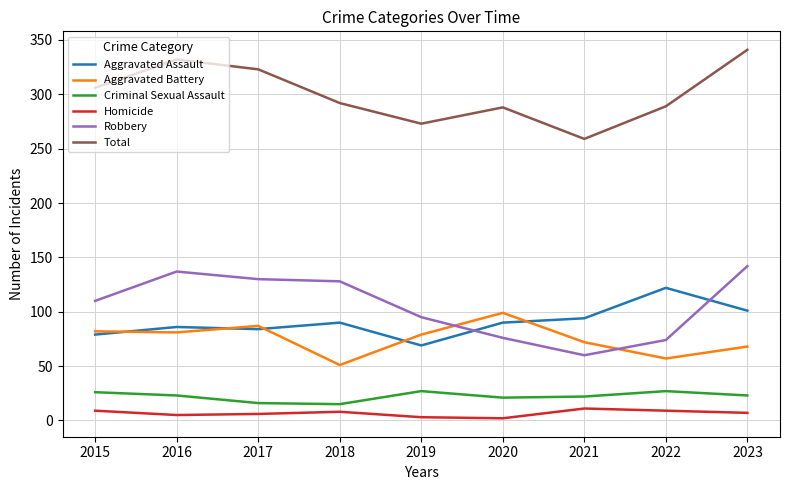

At 2023, list the series in order from largest to smallest.

Total, Robbery, Aggravated Assault, Aggravated Battery, Criminal Sexual Assault, Homicide